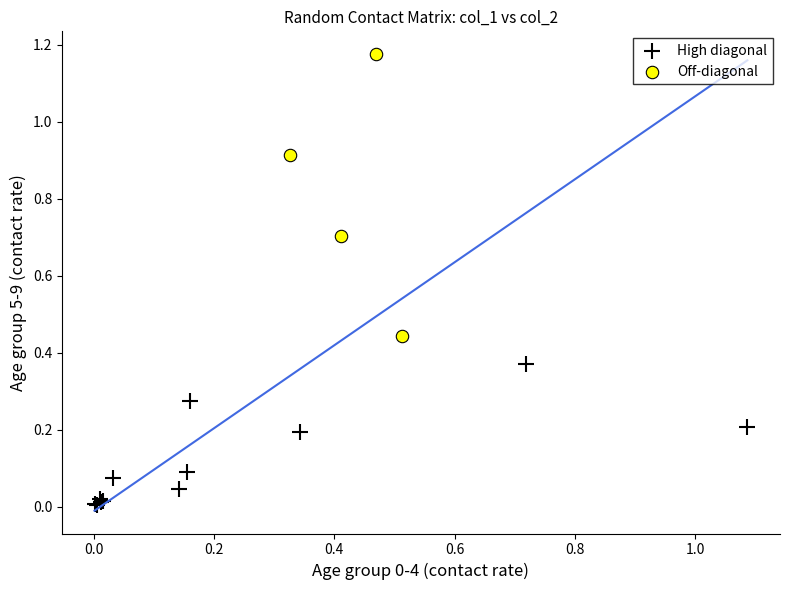

Which series contains the highest Y value?

Off-diagonal